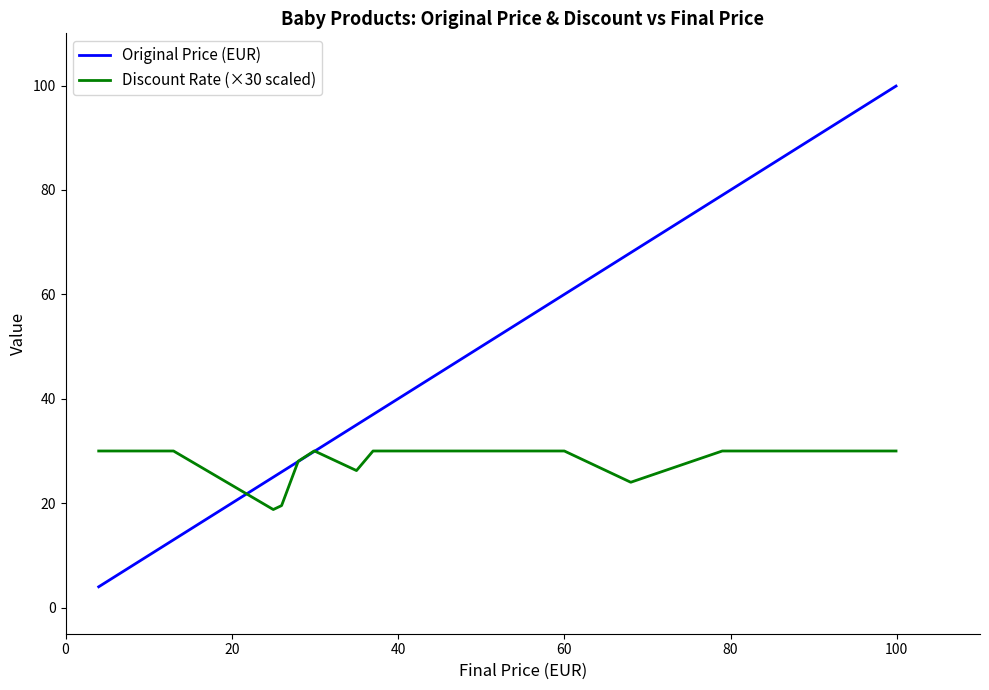

Which series has the largest total across all categories?

Original Price (EUR)